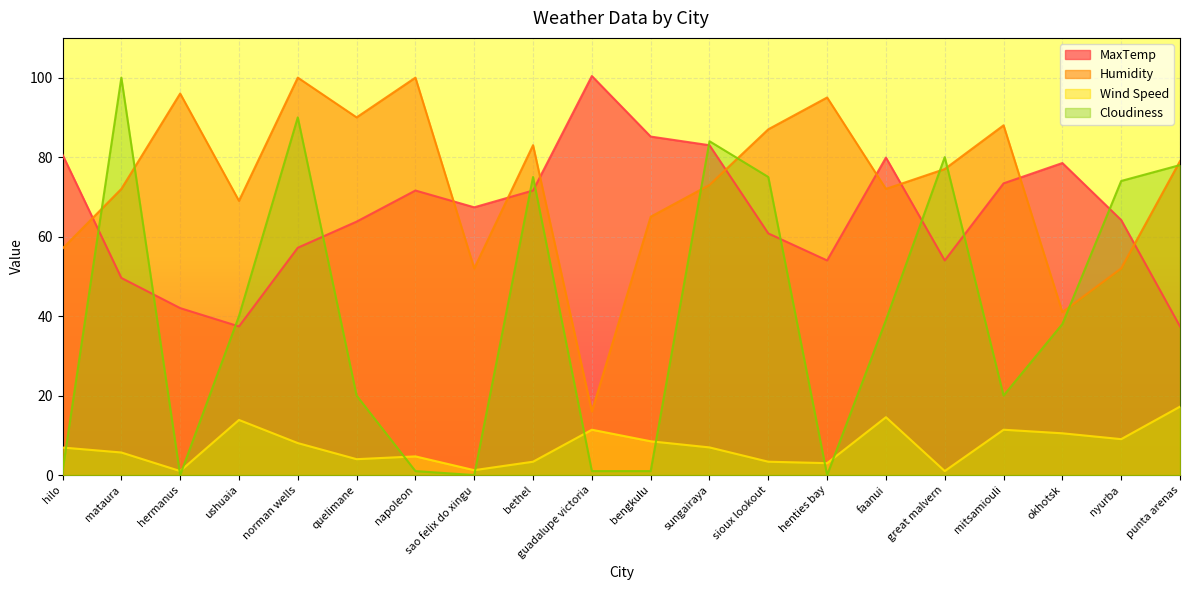

At which category does the chart reach its peak across all series?

guadalupe victoria